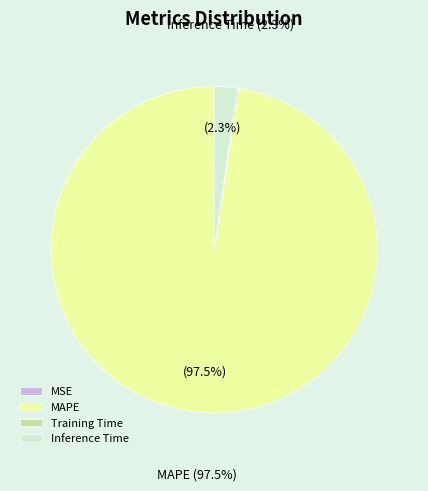

What is the largest slice in the pie chart?

MAPE